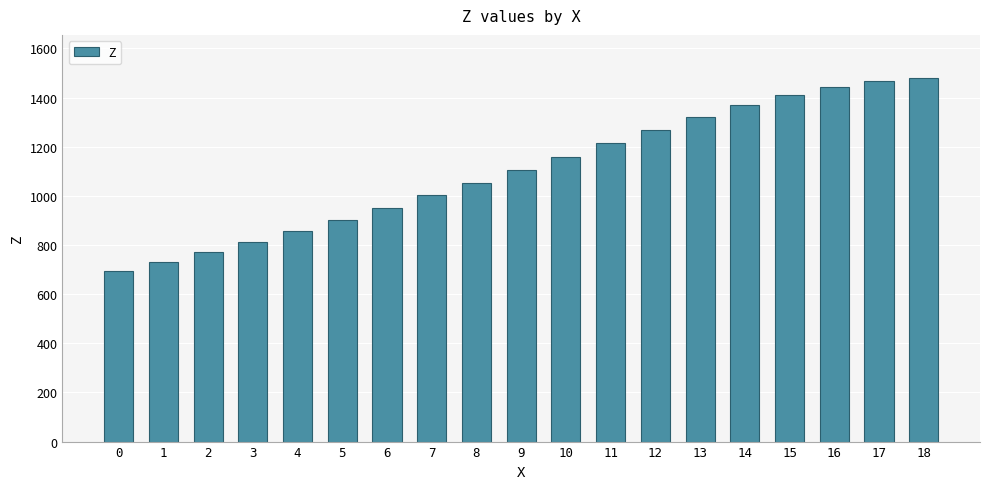

What is the difference between the maximum and second lowest values?

746.9